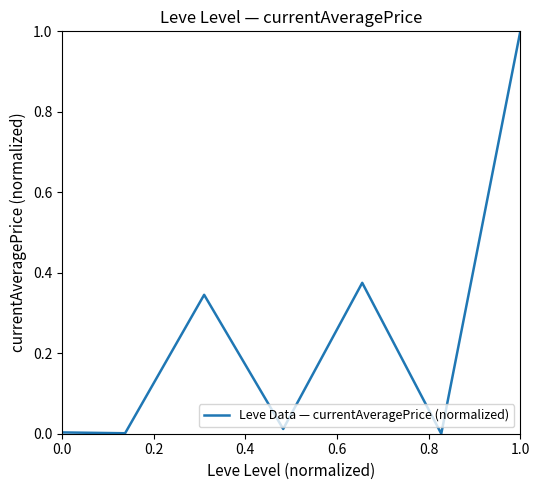

True or false: there are more than 2 points higher than both neighbors.

False